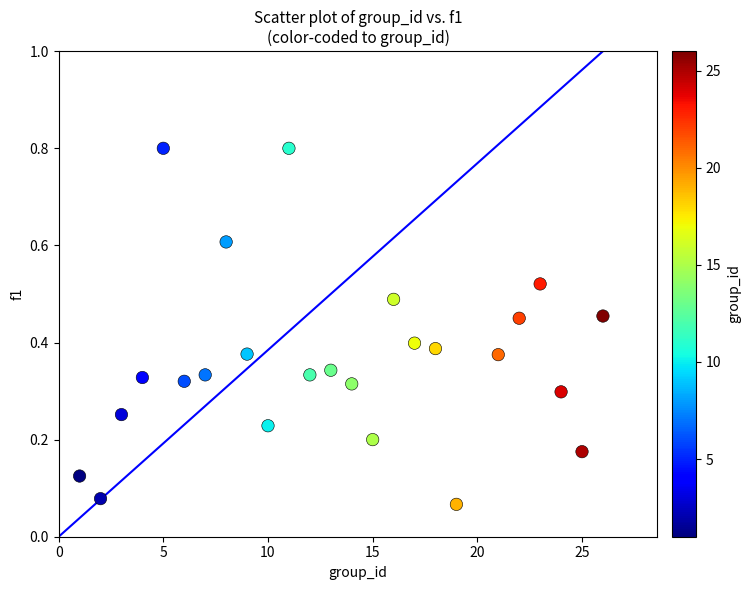

What is the range of X values (max minus min)?

25.0